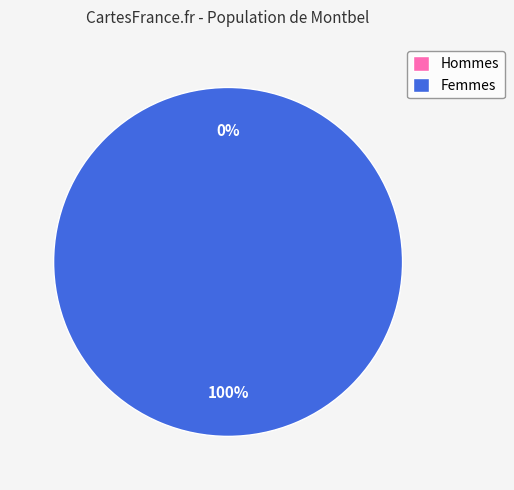

How many slices are in this pie chart?

2